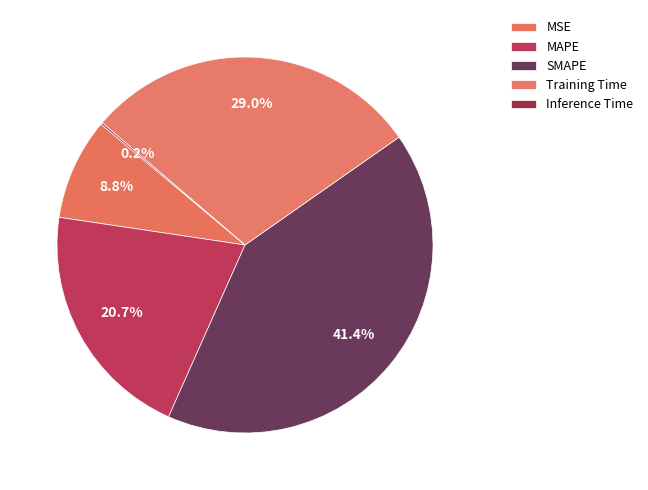

How many slices are in this pie chart?

5